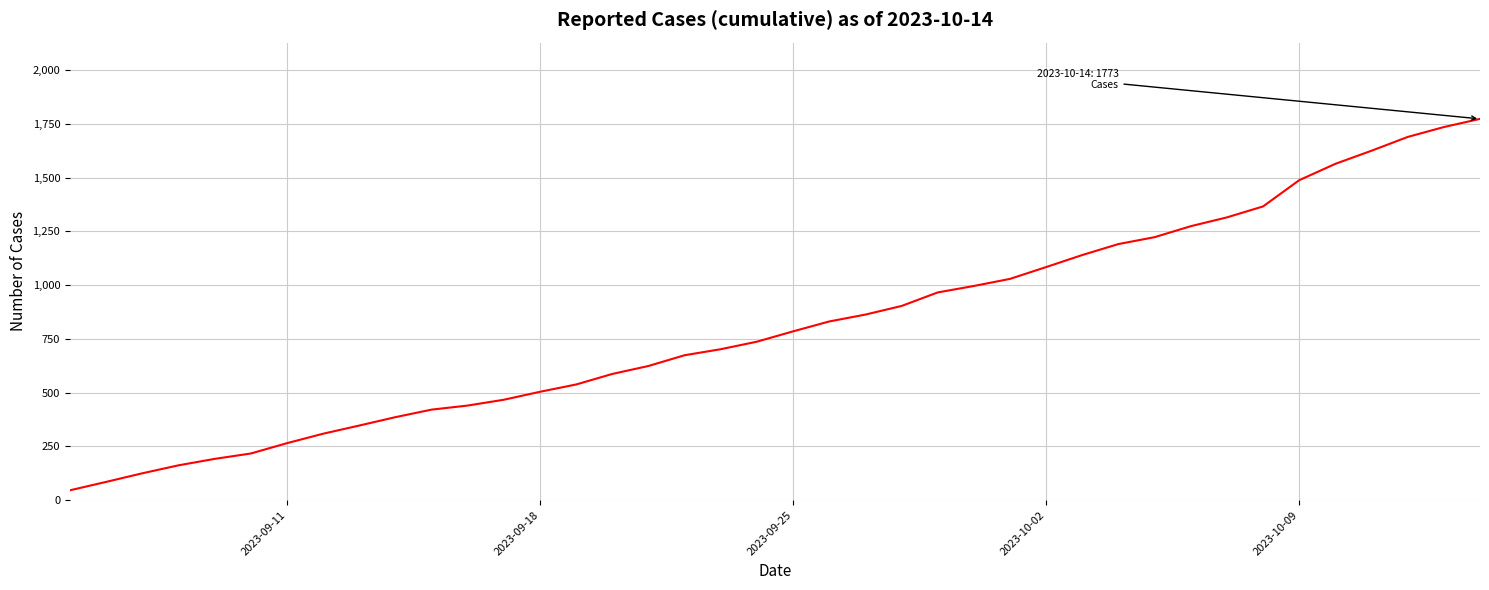

What is the maximum value shown in the chart?

1773